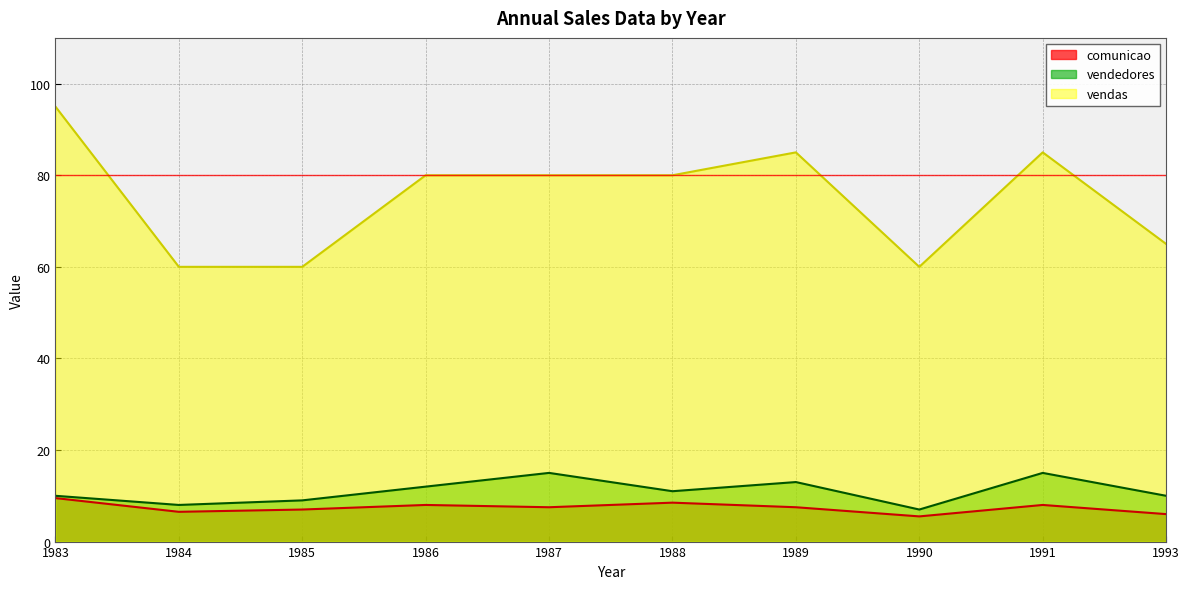

Which has a higher value, 1986 or 1987?

1986